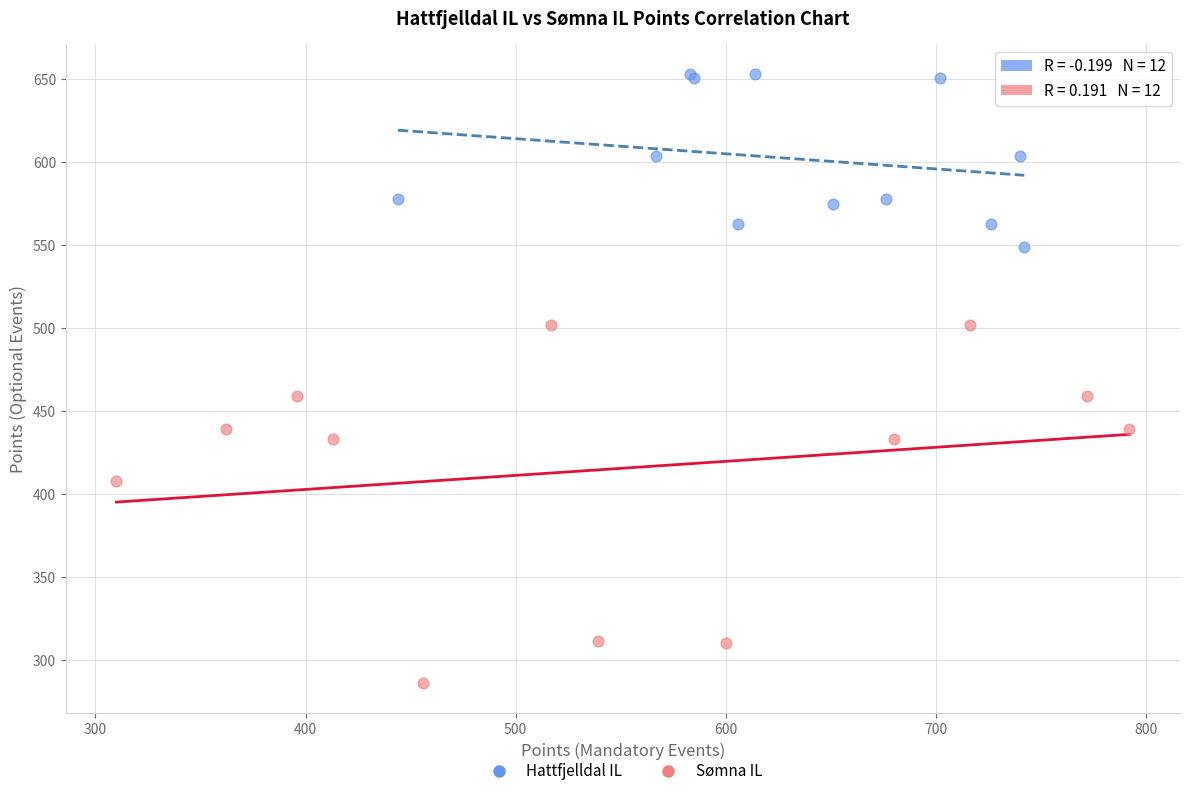

Which series has the widest spread of Y values?

Sømna IL